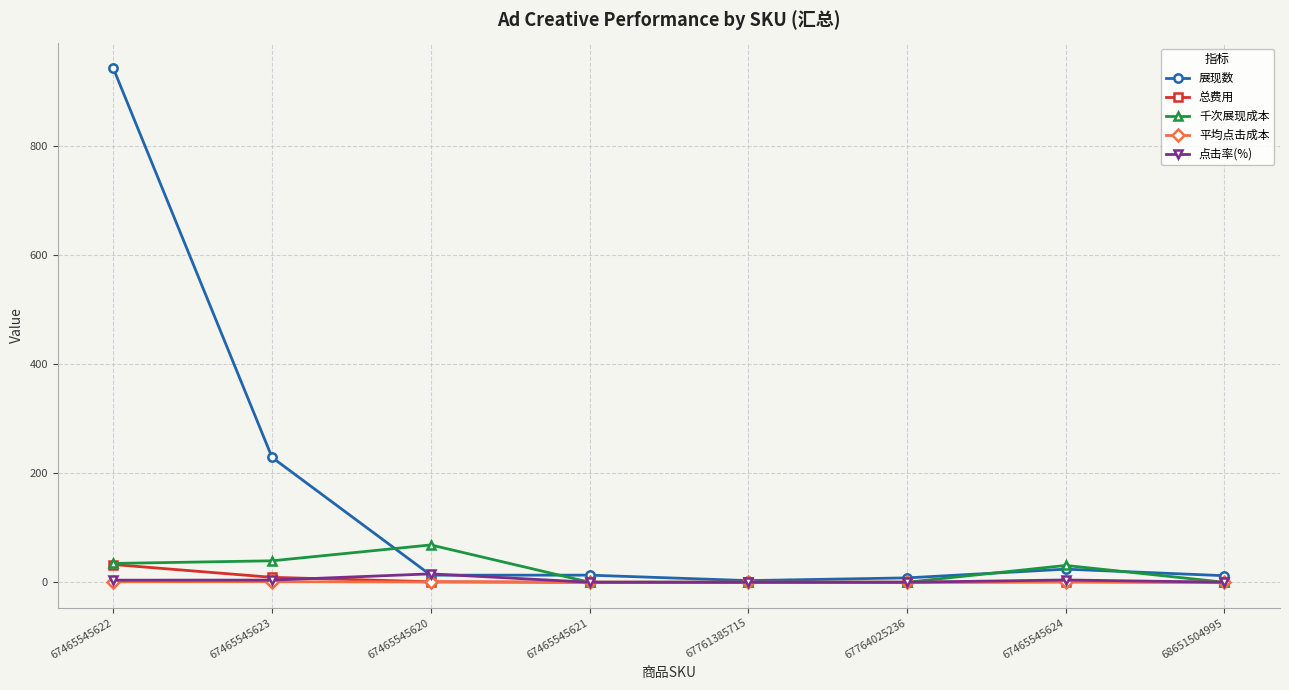

List the series in order of their peak value, highest first.

展现数, 千次展现成本, 总费用, 点击率(%), 平均点击成本